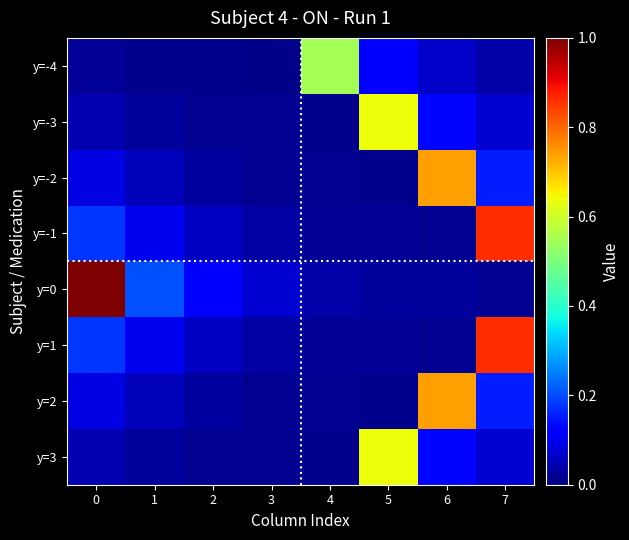

At how many categories does at least one series exceed 0?

8